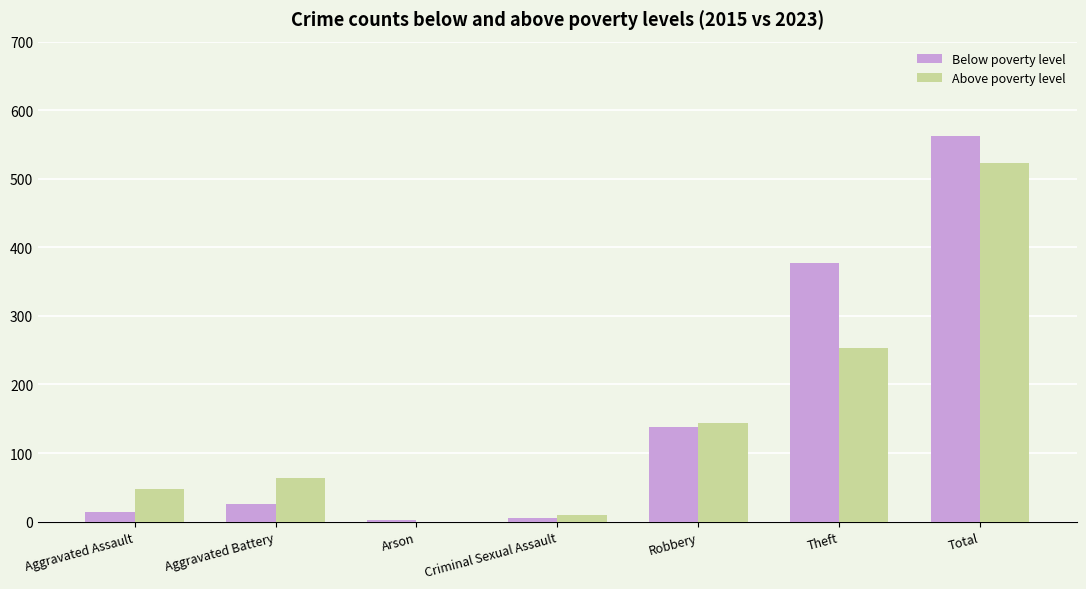

Between Arson and Total, which series saw the biggest shift?

Below poverty level